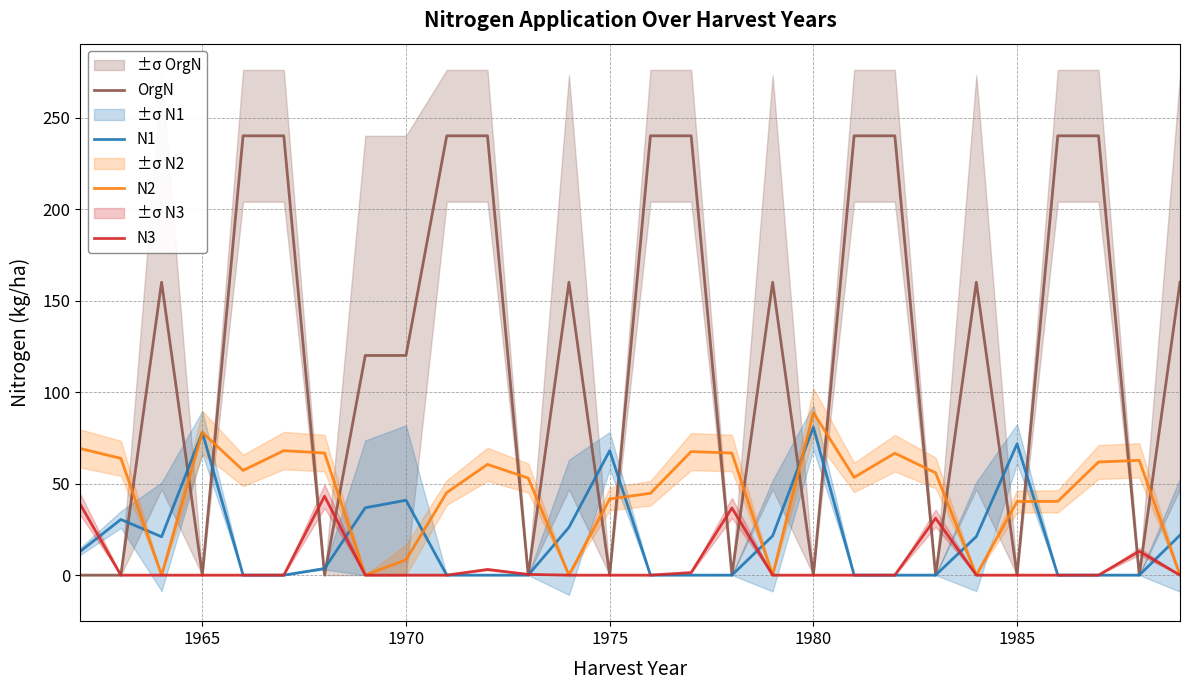

What is the maximum value for OrgN?

240.0